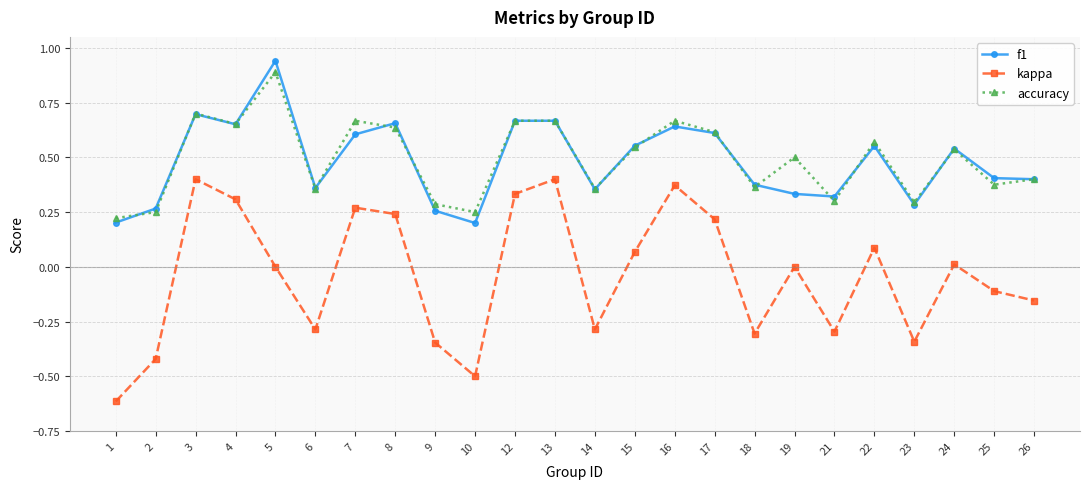

What is the total value across all series at 7?

1.5